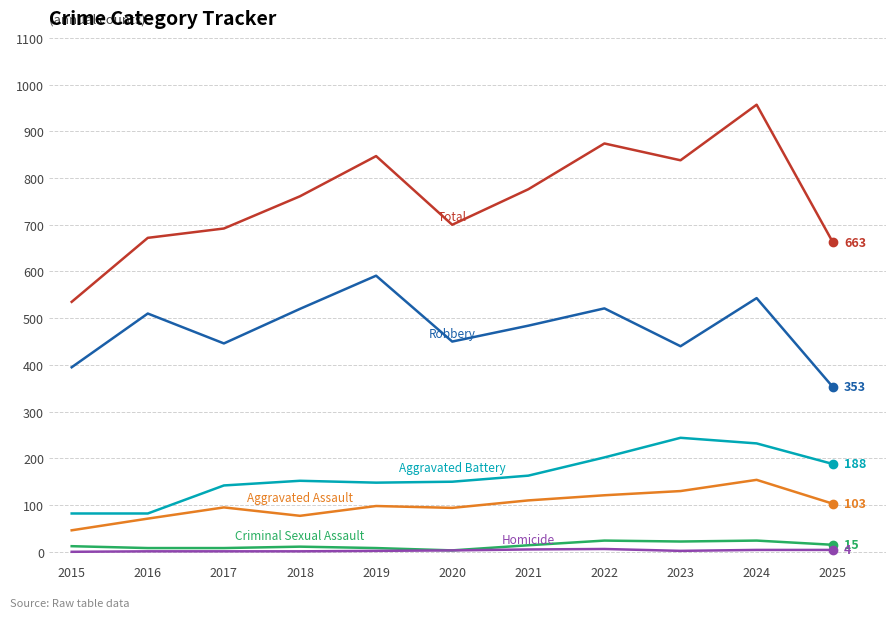

What is the greatest value displayed?

957